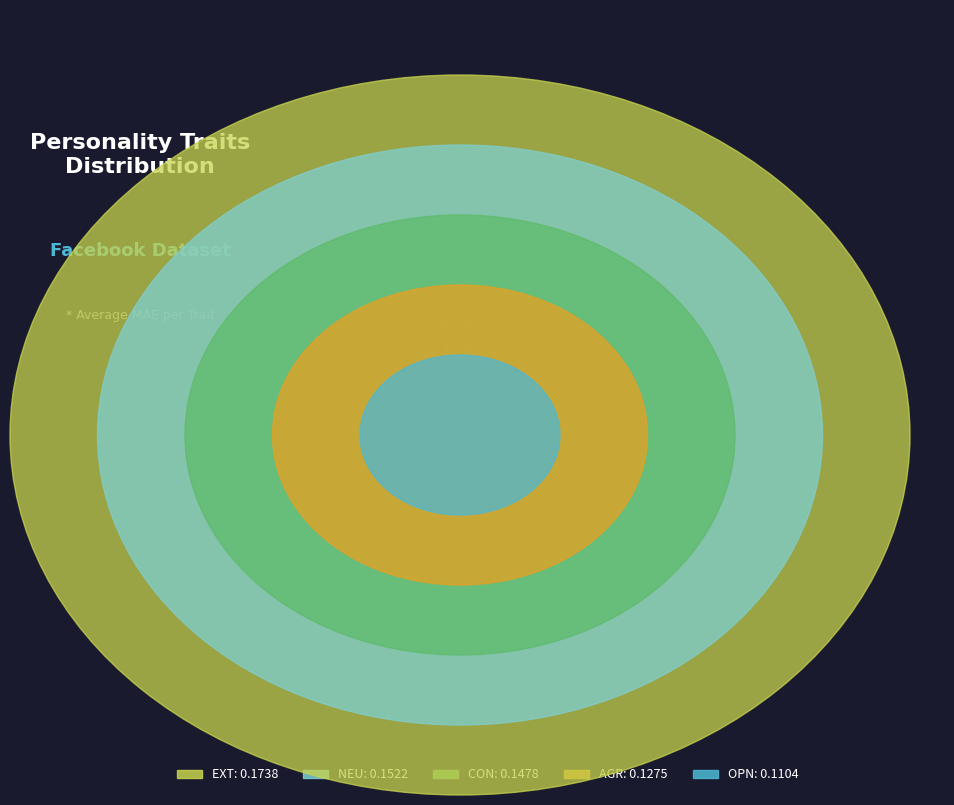

What is the total percentage of EXT and OPN?

39.9%